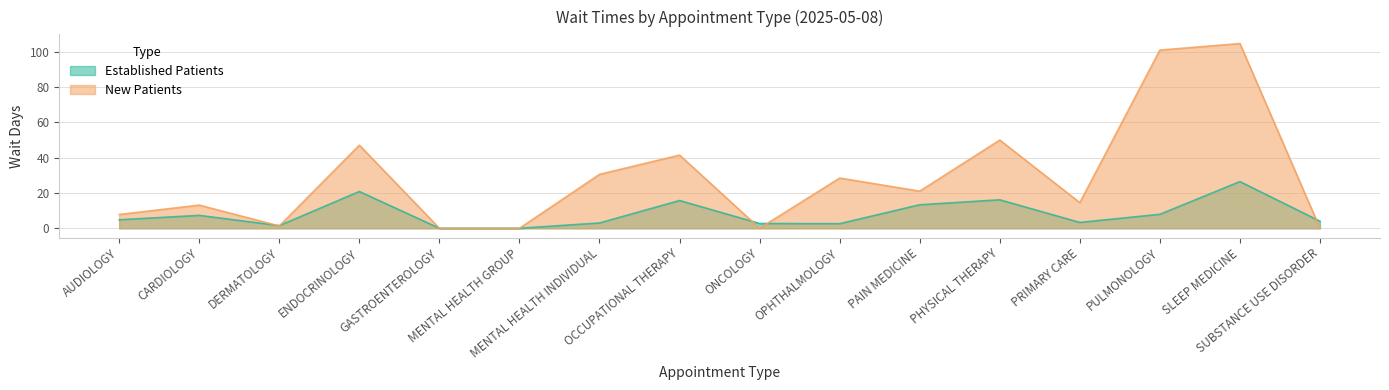

Which category has the lowest value in the NewPatients series?

GASTROENTEROLOGY